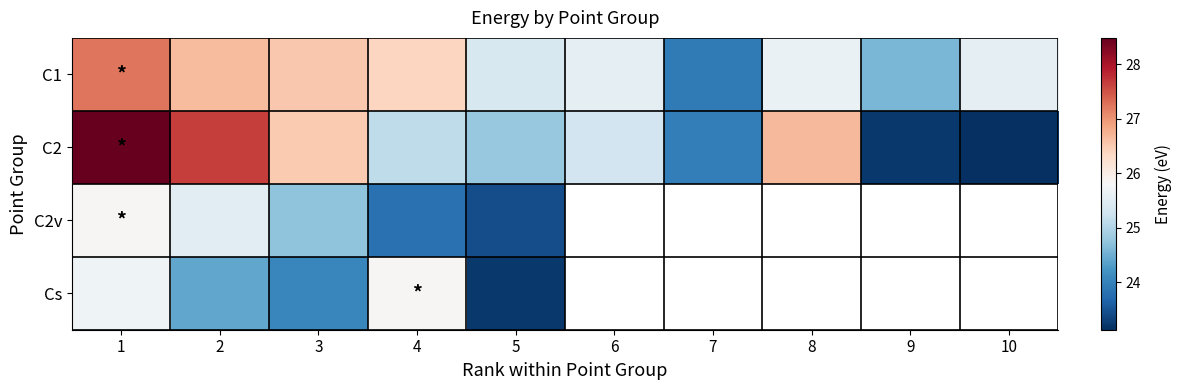

At which label is C2 closest to 25?

4